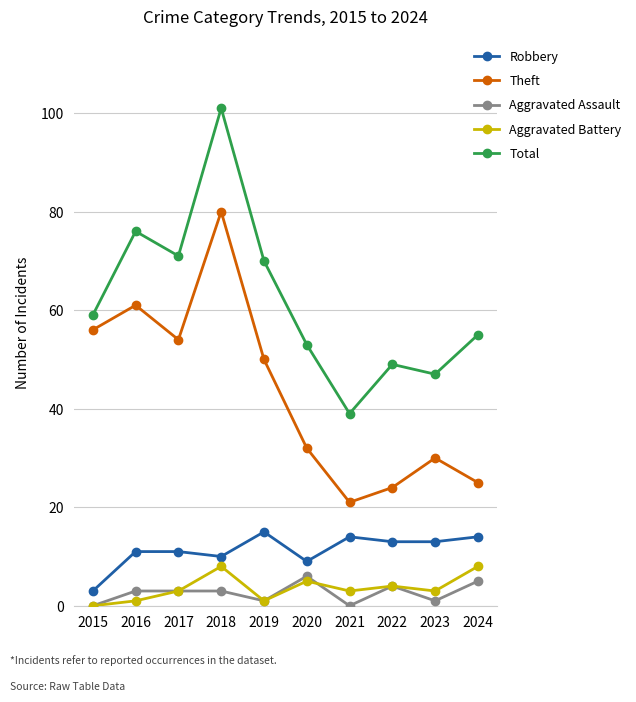

Where is the first local minimum for Robbery?

2018